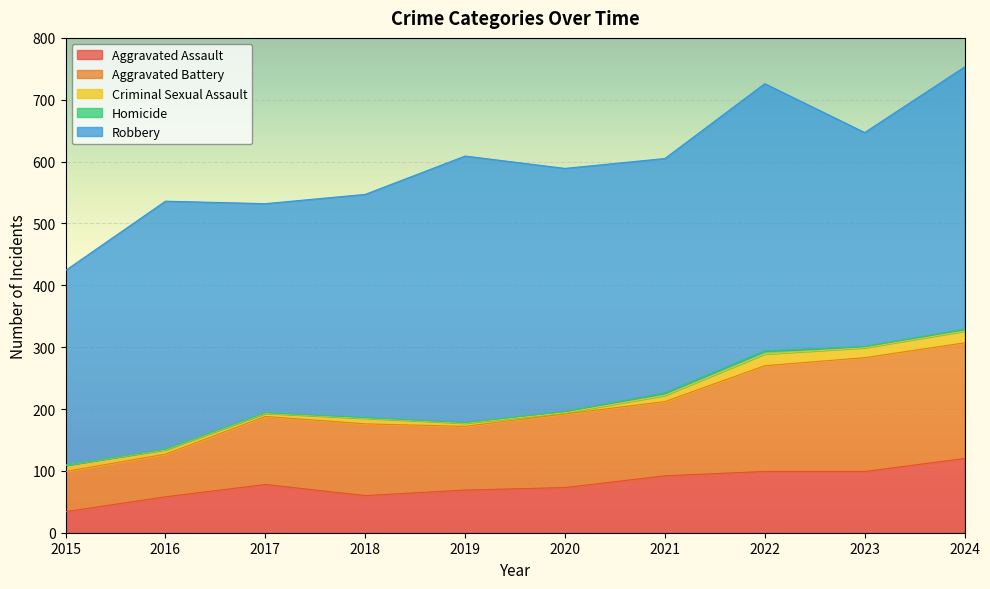

What are all the series names shown in the legend?

Aggravated Assault, Aggravated Battery, Criminal Sexual Assault, Homicide, Robbery